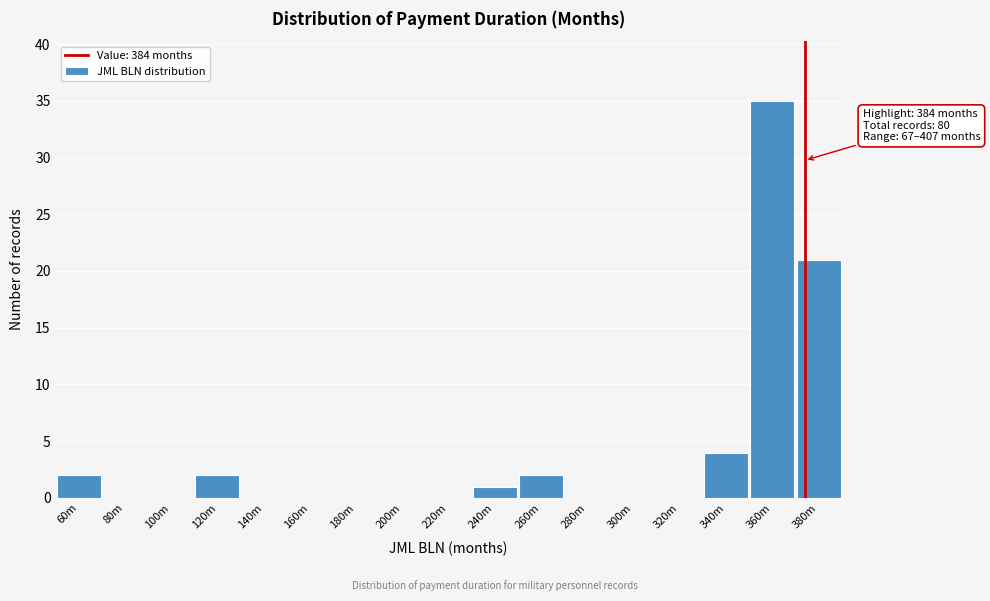

Reading left to right, list all the values displayed in this chart.

60m=2	80m=0	100m=0	120m=2	140m=0	160m=0	180m=0	200m=0	220m=0	240m=1	260m=2	280m=0	300m=0	320m=0	340m=4	360m=35	380m=21